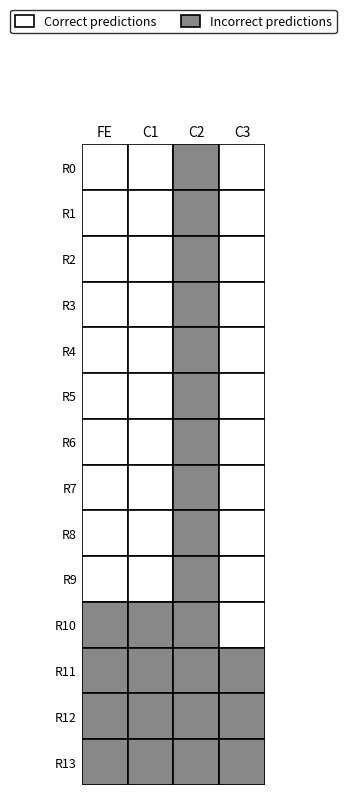

What is the average value of the R7 series?

2